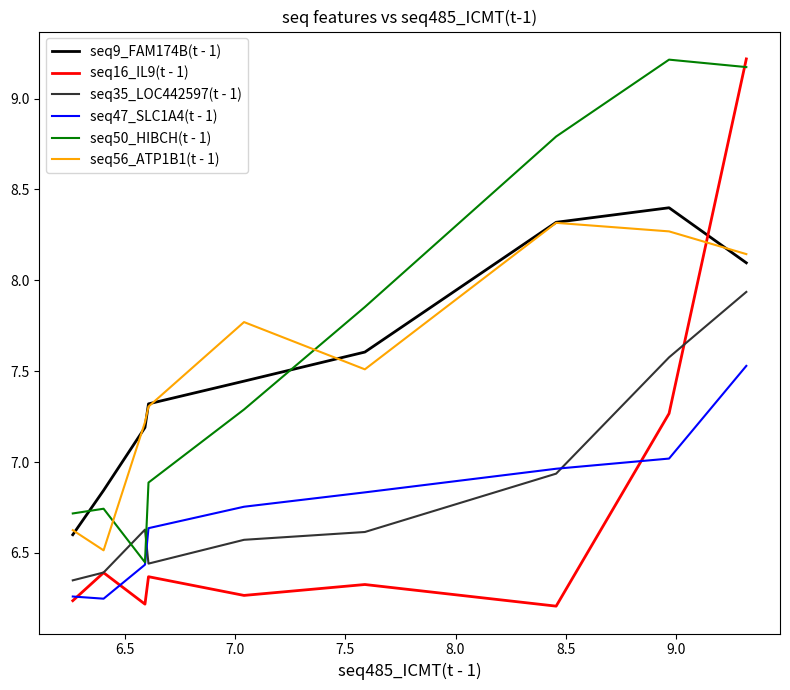

What is the maximum value shown in the chart?

9.2